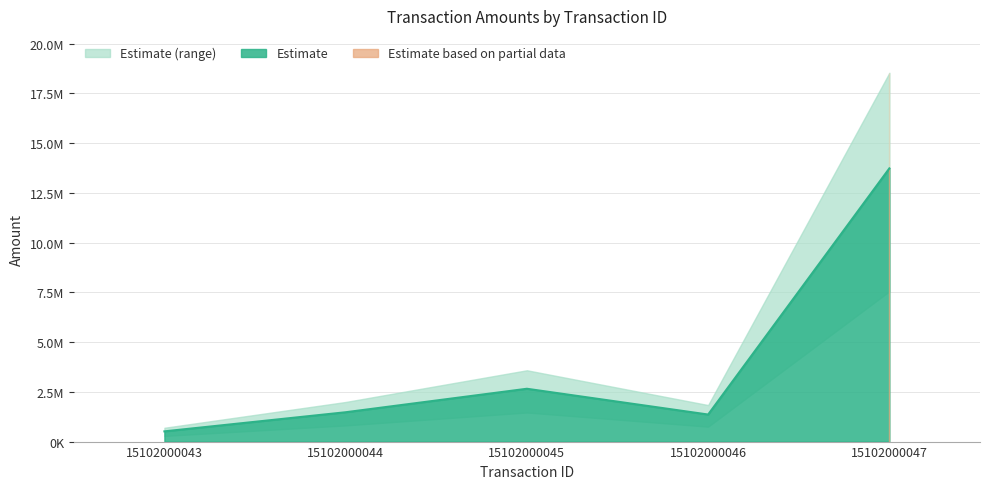

Reading right to left, transcribe all the data shown in this chart.

15102000047=13727115.2	15102000046=1359159.0	15102000045=2654127.6	15102000044=1474055.2	15102000043=513877.2